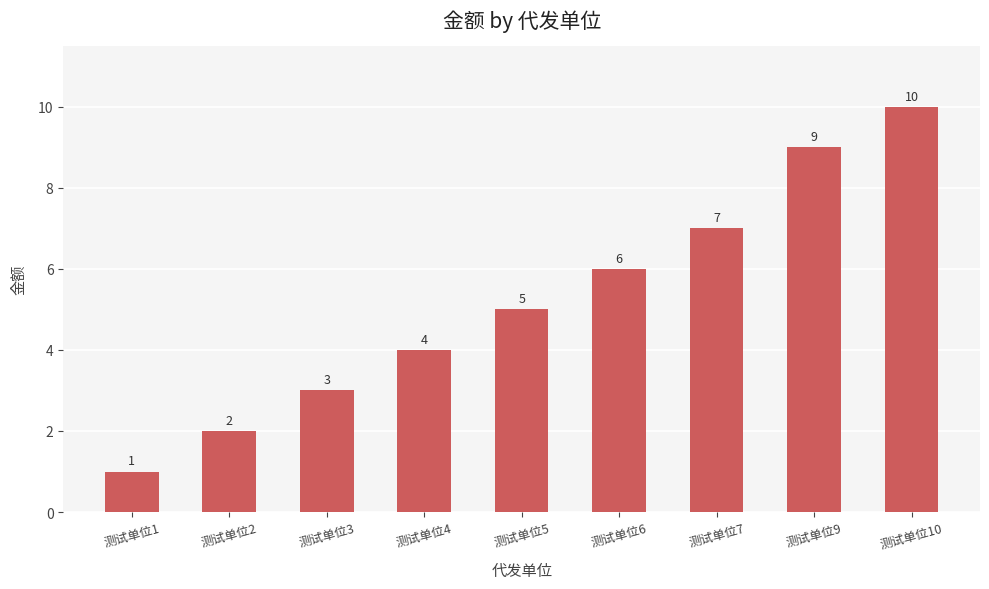

Reading right to left, extract all data points from this chart.

测试单位10=10	测试单位9=9	测试单位7=7	测试单位6=6	测试单位5=5	测试单位4=4	测试单位3=3	测试单位2=2	测试单位1=1